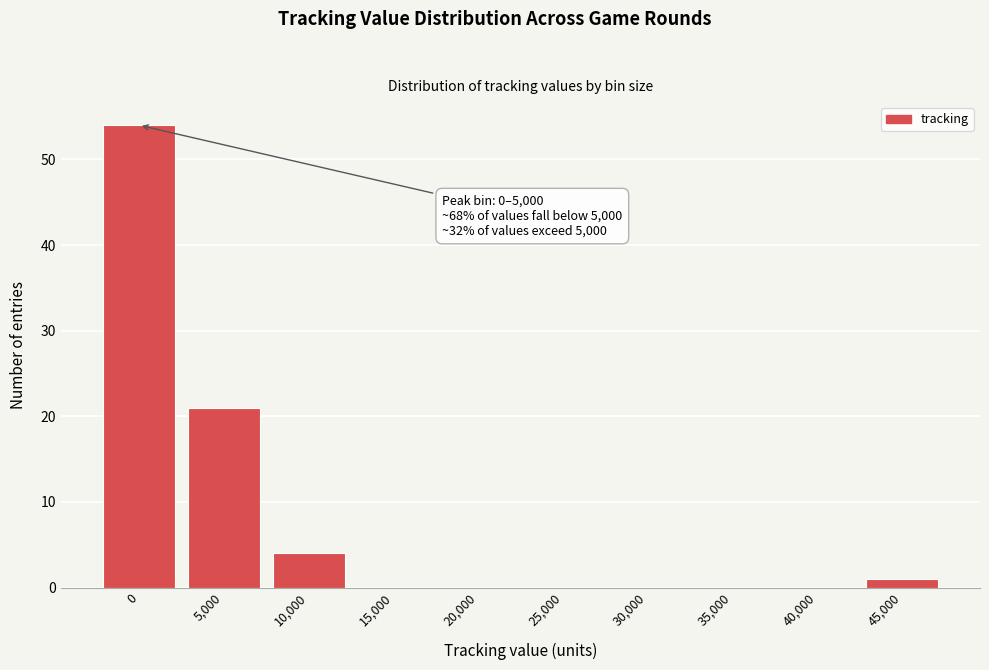

Reading left to right, transcribe all the data shown in this chart.

0=54	5,000=21	10,000=4	15,000=0	20,000=0	25,000=0	30,000=0	35,000=0	40,000=0	45,000=1